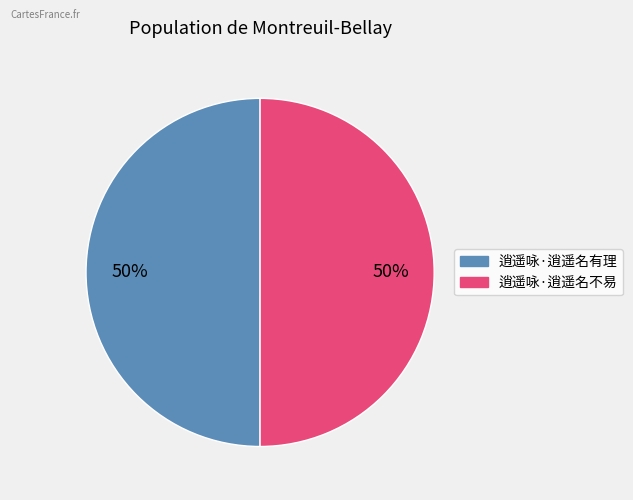

To the nearest percent, what is the combined percentage of 逍遥咏·逍遥名不易 and 逍遥咏·逍遥名有理?

100%